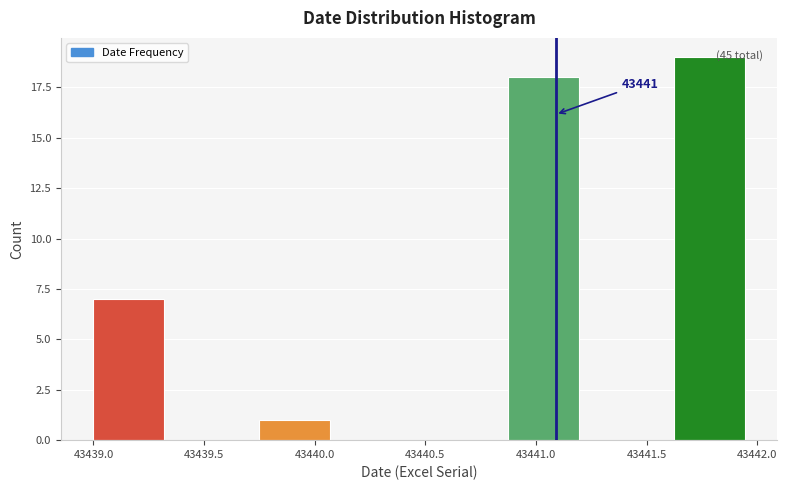

Which range on the x-axis has the tallest bar?

43441.625 to 43442.000